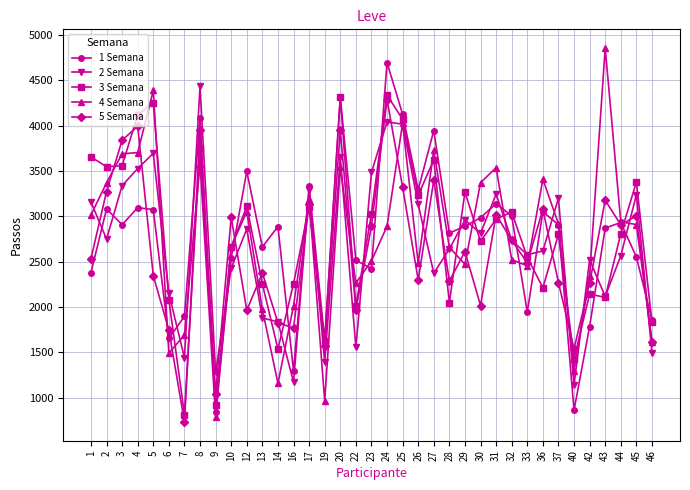

True or false: 3 Semana and 5 Semana cross at least once.

True